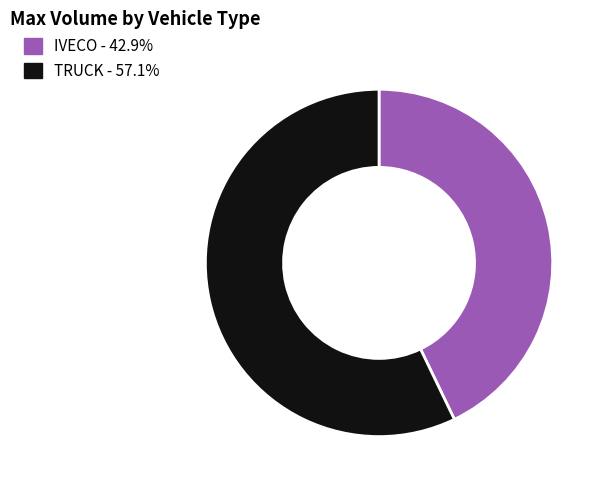

Between IVECO and TRUCK, which is larger?

TRUCK